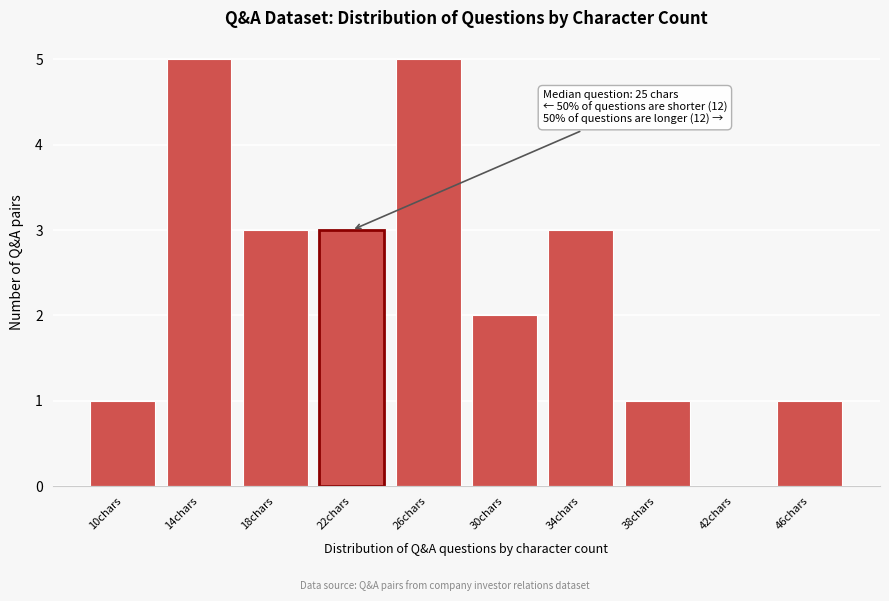

Reading left to right, extract all data points from this chart.

10chars=1	14chars=5	18chars=3	22chars=3	26chars=5	30chars=2	34chars=3	38chars=1	42chars=0	46chars=1